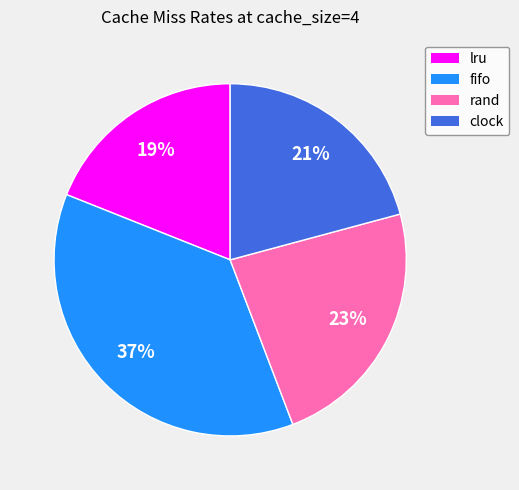

Between fifo and rand, which is larger?

fifo